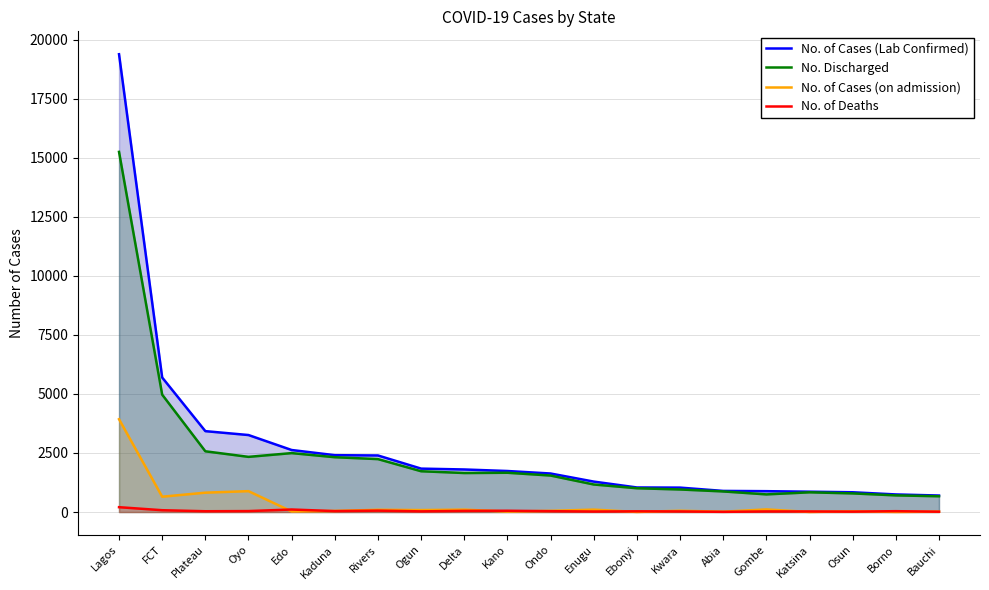

How many distinct data groups are displayed?

4